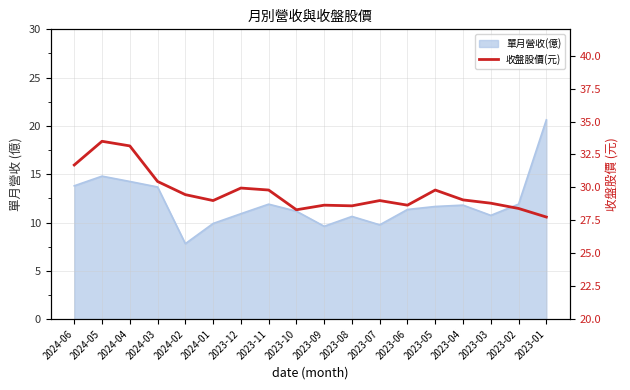

Reading right to left, transcribe all the data shown in this chart.

2023-01=27.8	2023-02=28.4	2023-03=28.8	2023-04=29.1	2023-05=29.8	2023-06=28.6	2023-07=29.0	2023-08=28.6	2023-09=28.6	2023-10=28.3	2023-11=29.8	2023-12=29.9	2024-01=29.0	2024-02=29.4	2024-03=30.4	2024-04=33.1	2024-05=33.5	2024-06=31.7